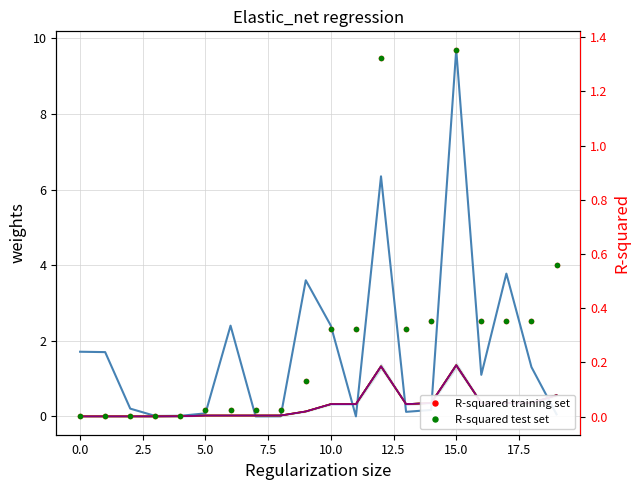

Is the value of col_2 at 7 greater than the value of col_5 at 9?

No